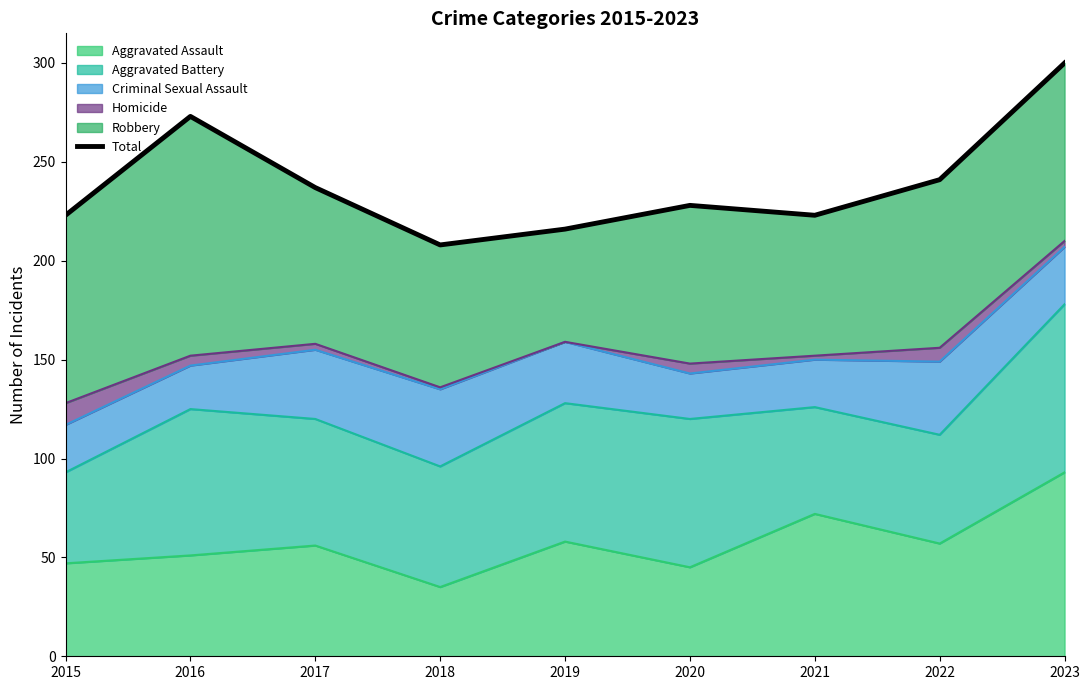

Does the chart display data point markers on the line(s)?

No